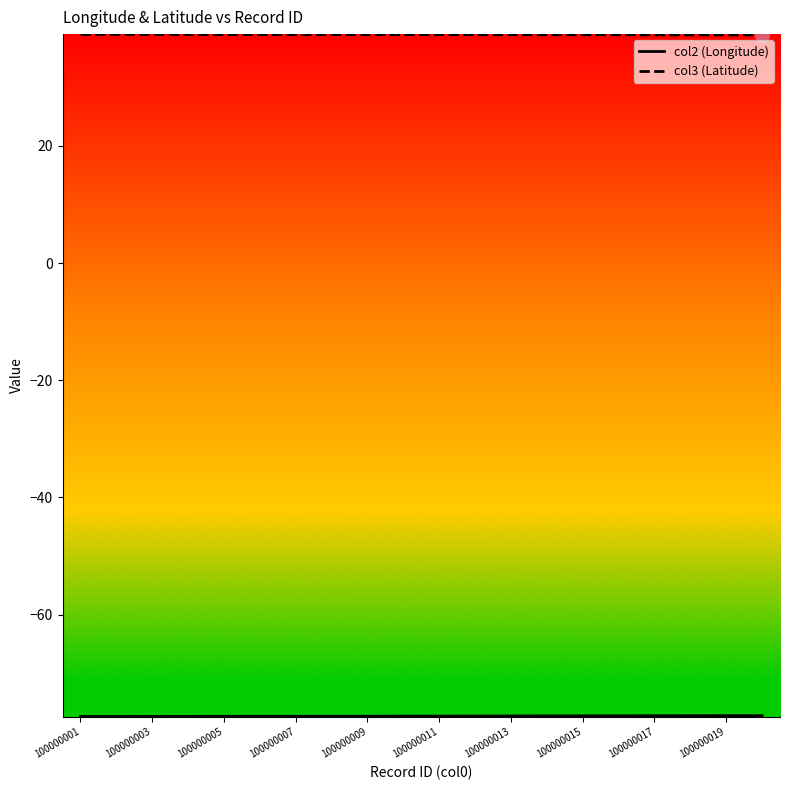

What is the highest value of the col3 (Latitude) series?

39.0